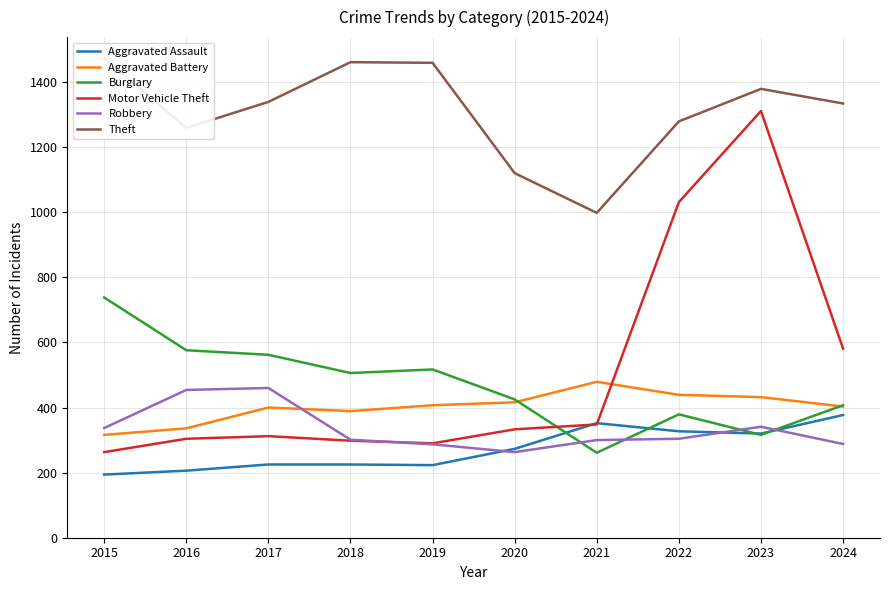

What is the minimum value shown in the chart?

194